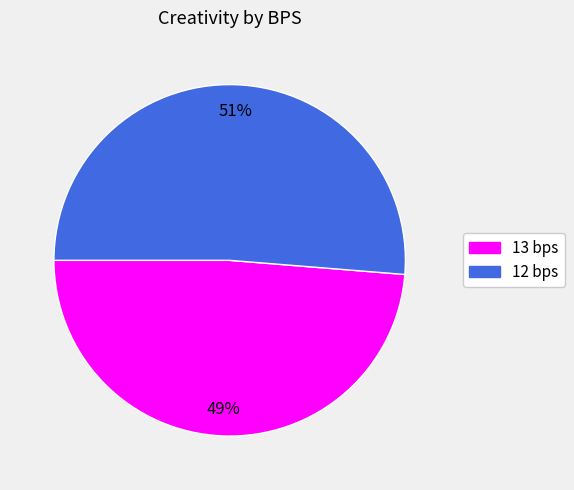

Count the number of slices in the pie.

2